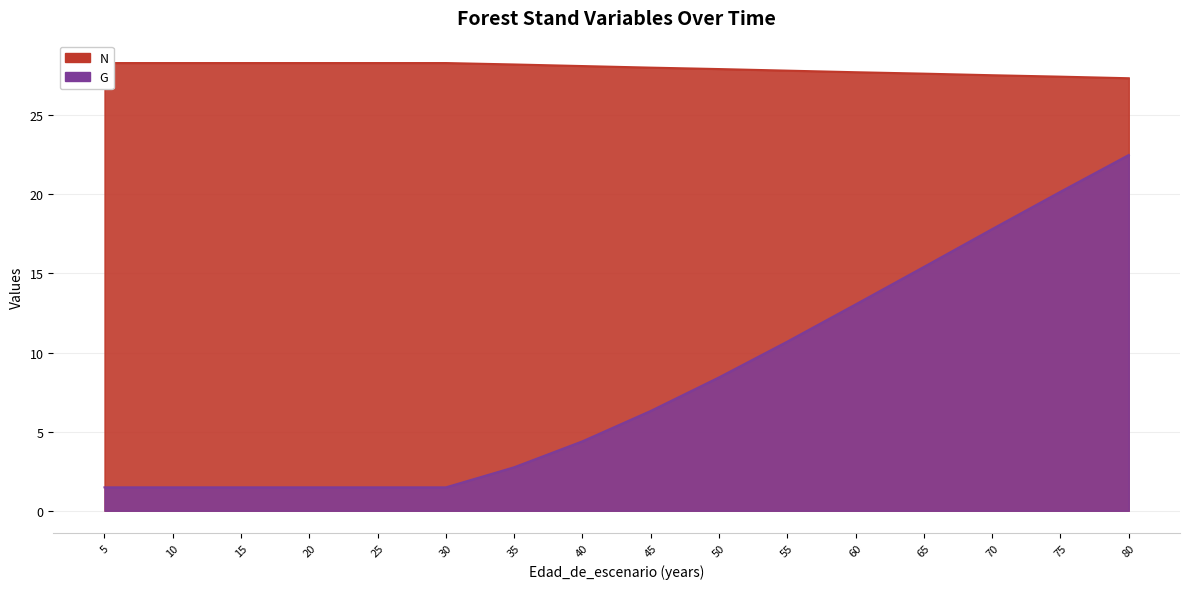

Which has a higher value, 75 or 15?

15